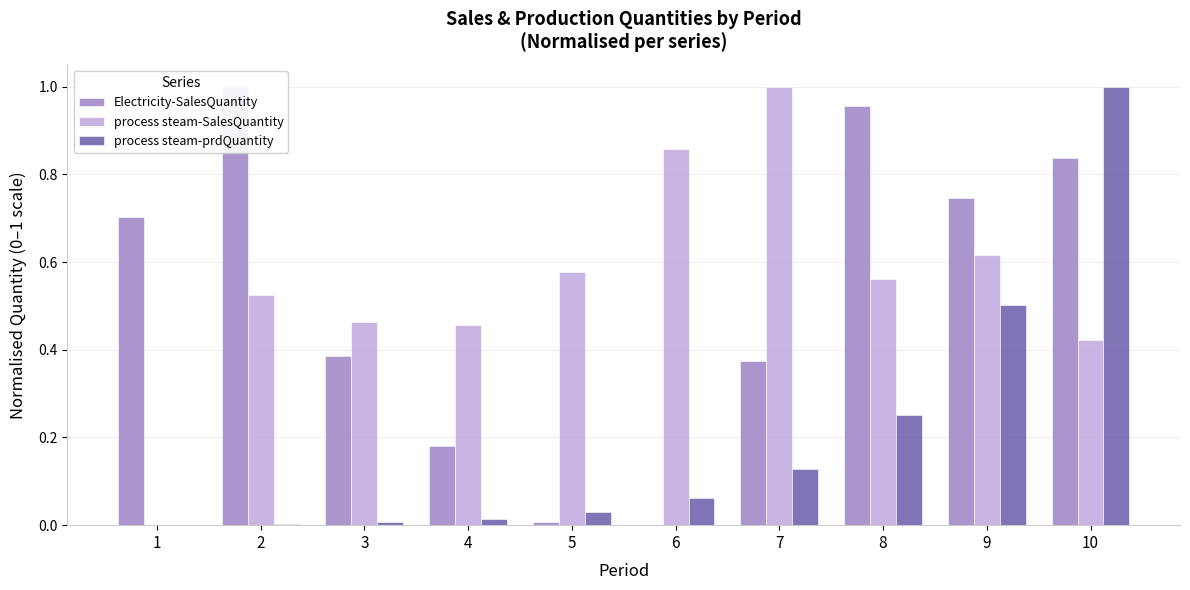

What is the value of the process steam-prdQuantity bar at the 9th from the left?

0.5